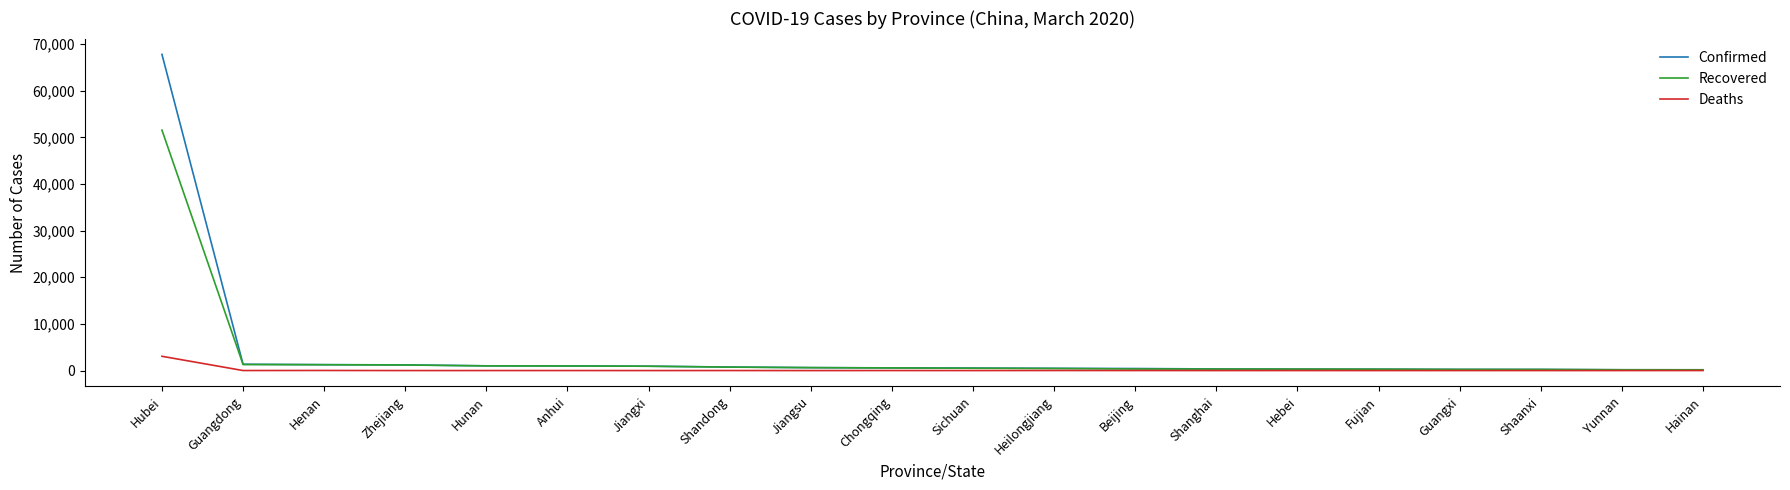

List the series in order of their peak value, highest first.

Confirmed, Recovered, Deaths